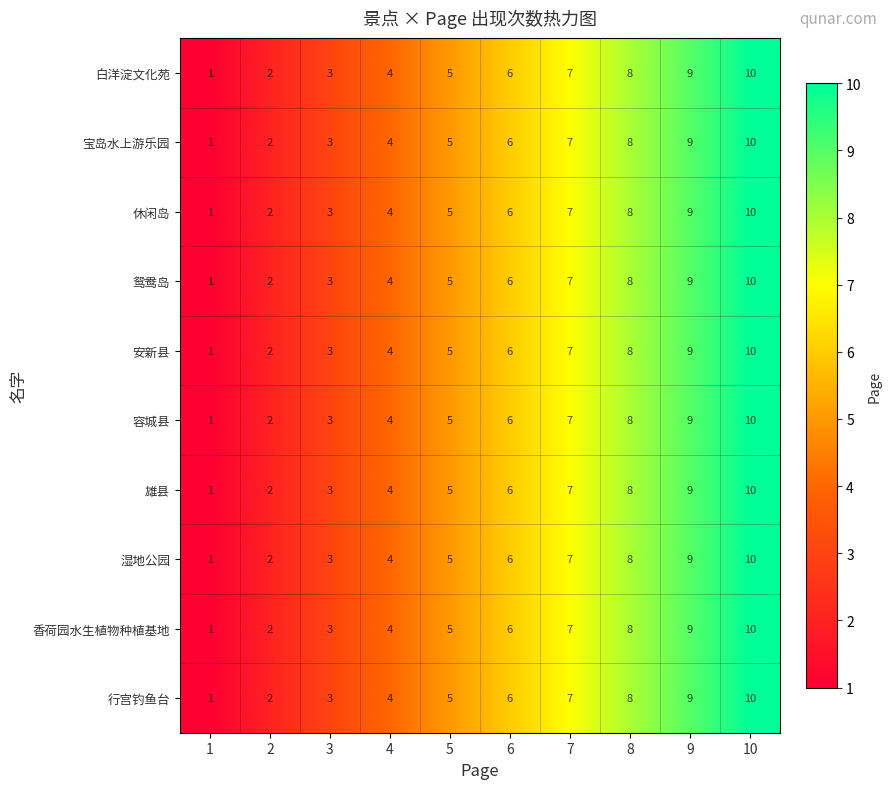

What is the total value across all series at 9?

90